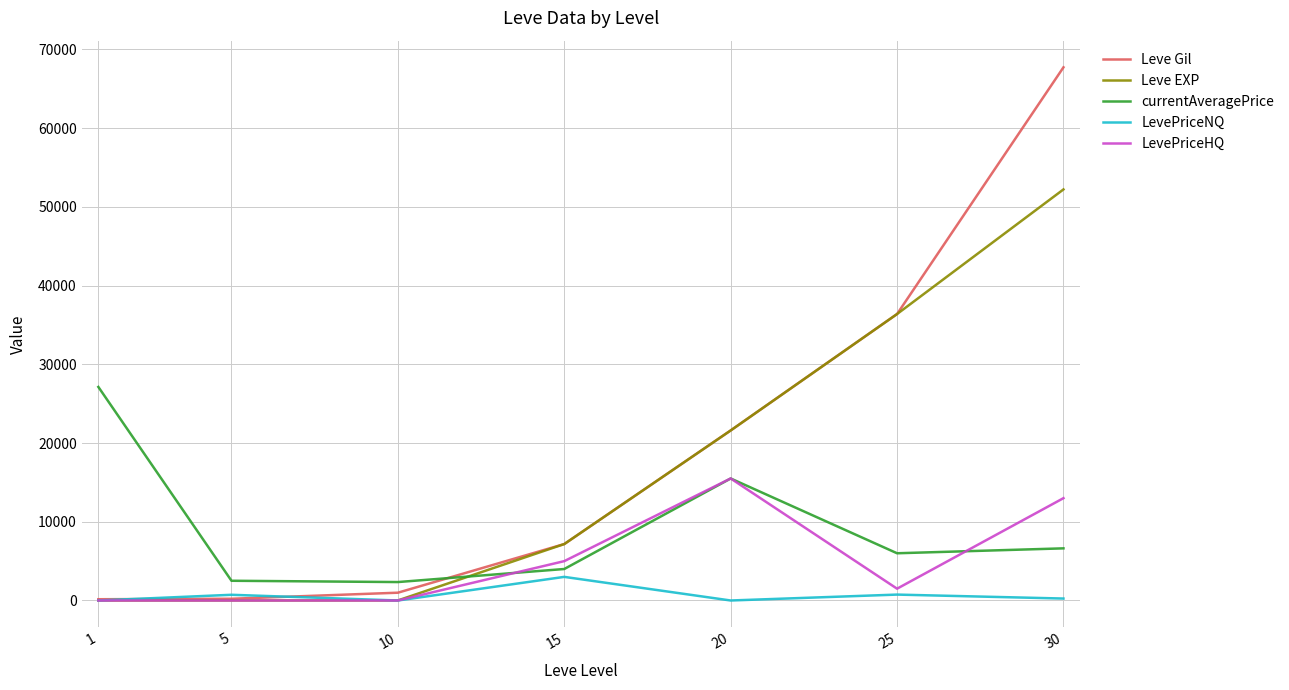

The value of Leve EXP at 20 is 21600. True or false?

True